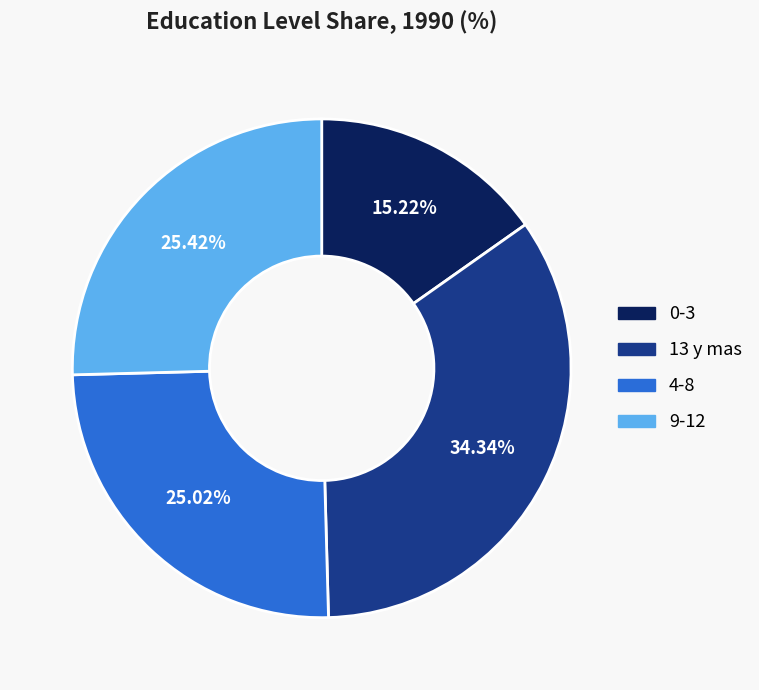

The 9-12 slice represents 25% of the pie. True or false?

True